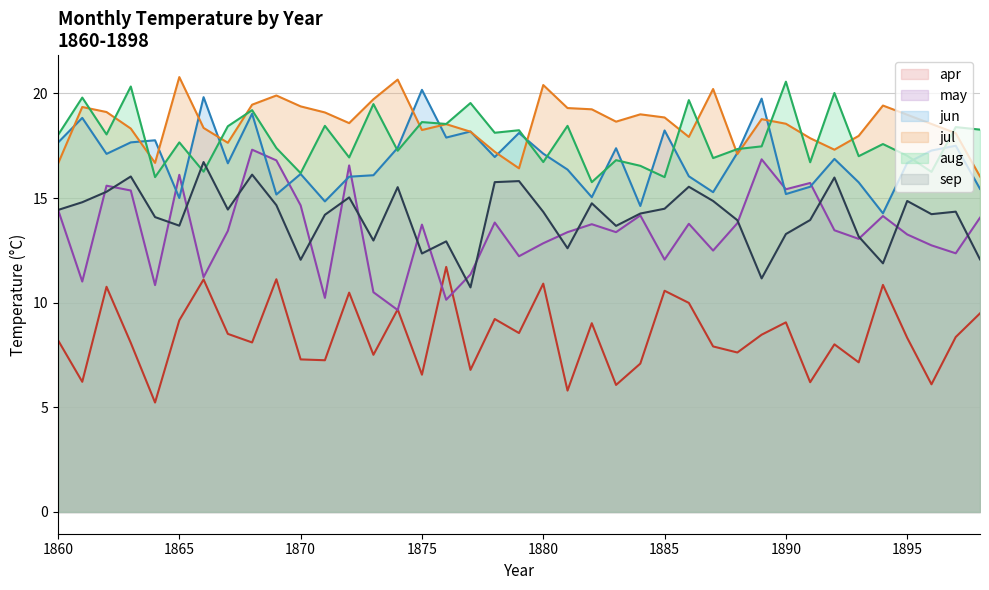

Which series changed the most between 1872 and 1893?

may